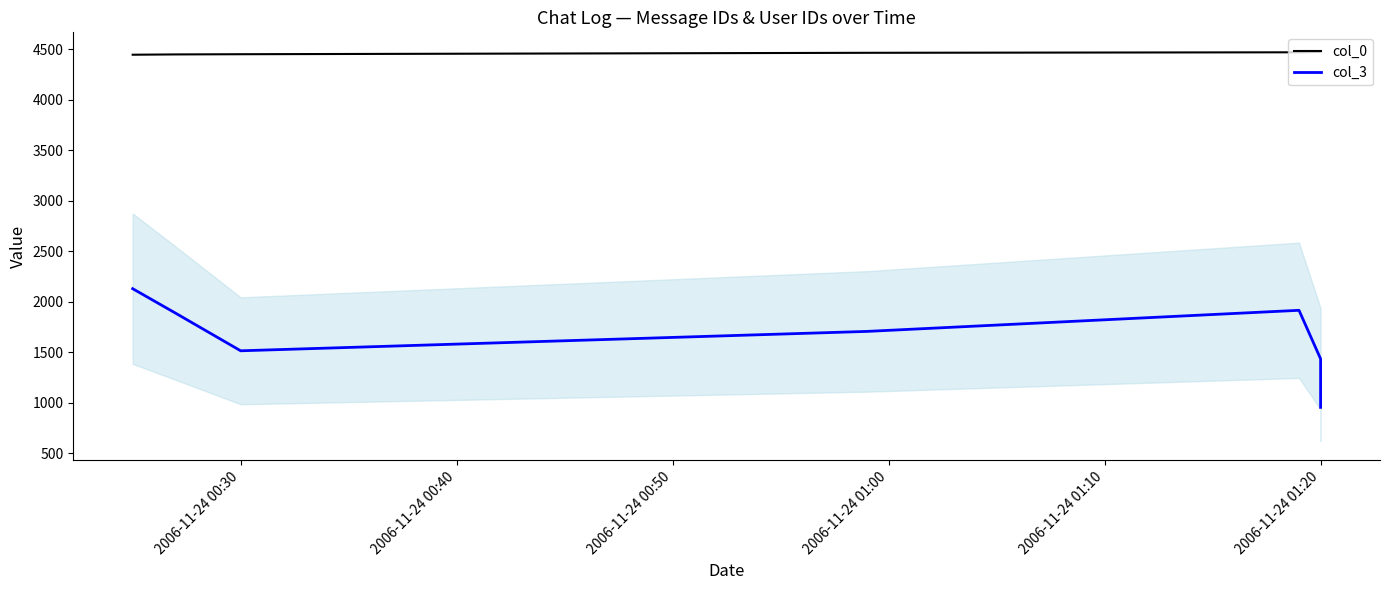

At how many categories does at least one series exceed 3006?

7